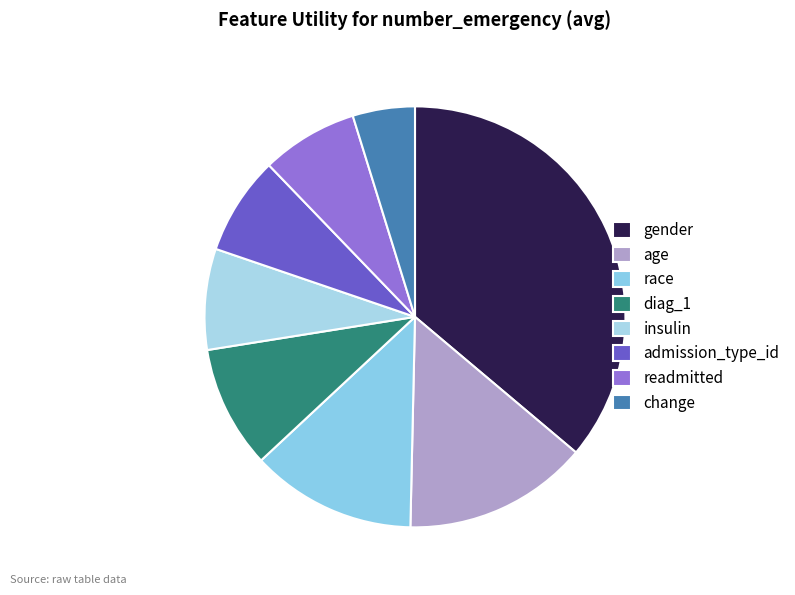

What is the smallest slice in the pie chart?

change